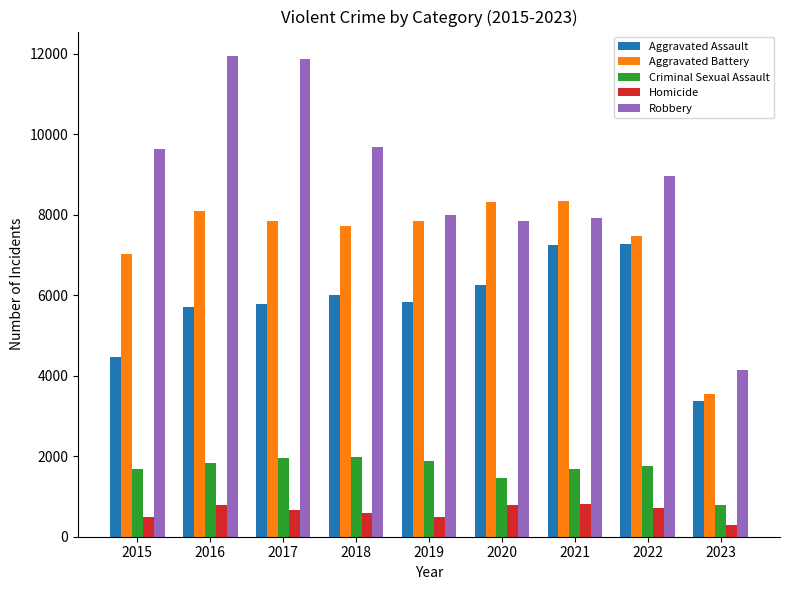

What is the total value across all series at 2018?

25996